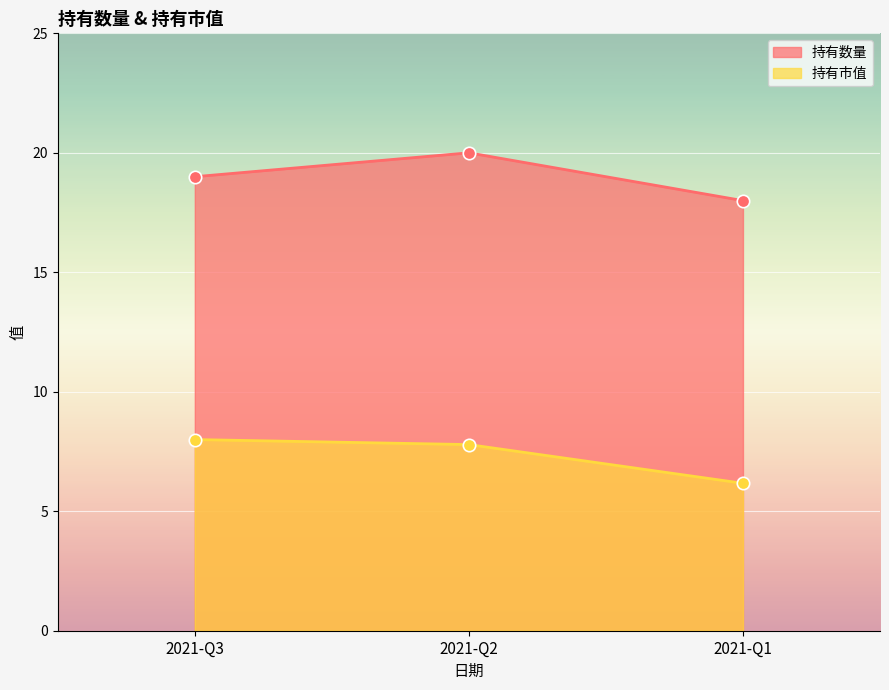

Is the value of 持有数量 at 2021-Q1 greater than the value of 持有市值 at 2021-Q1?

Yes